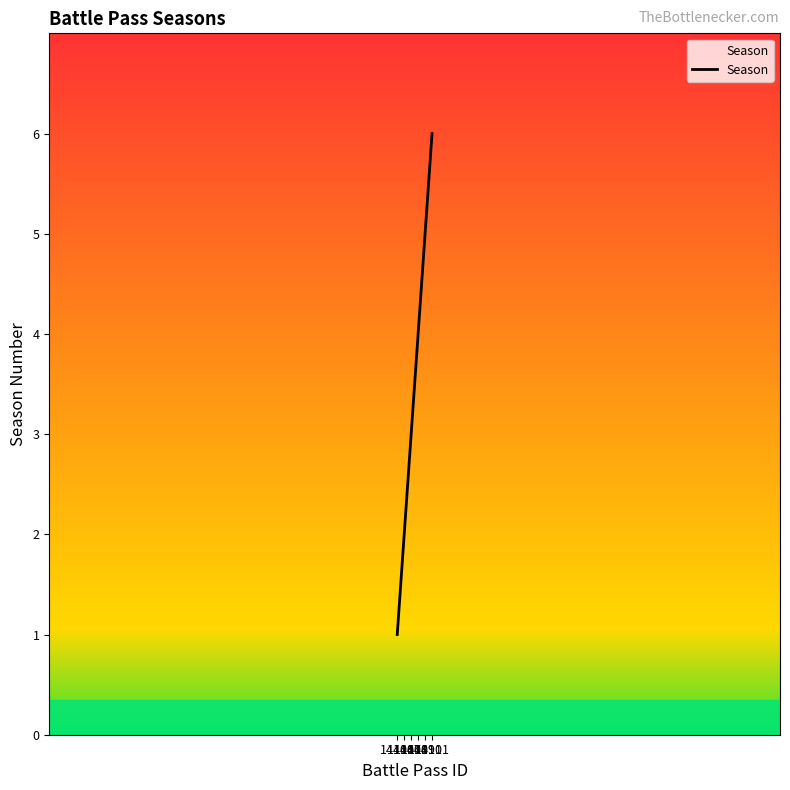

What is the maximum value shown in the chart?

6